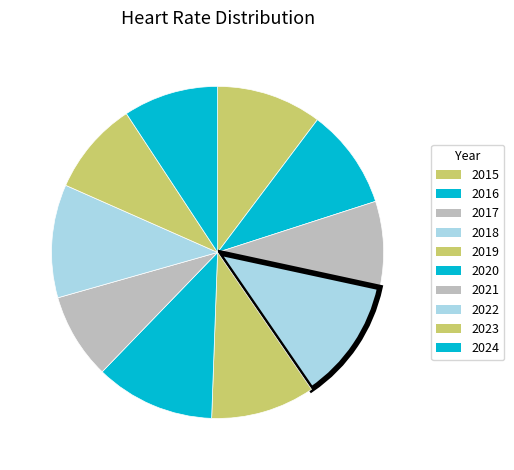

How many slices are in this pie chart?

10